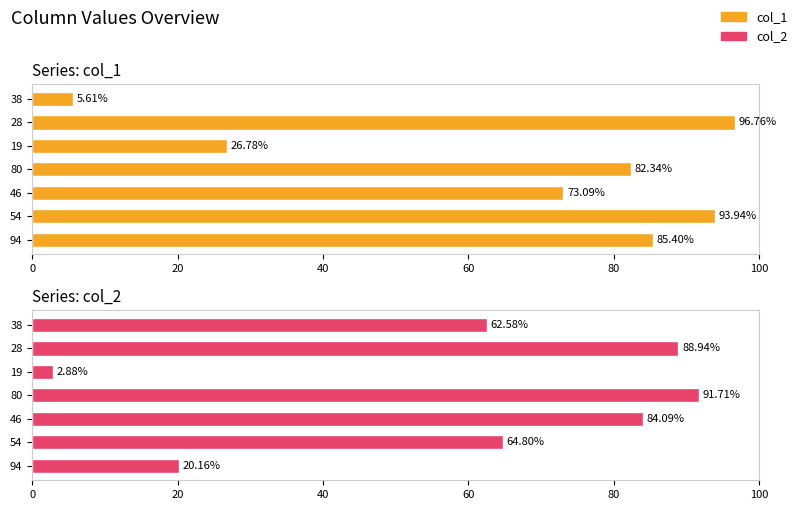

Which series has the largest total across all categories?

col_1